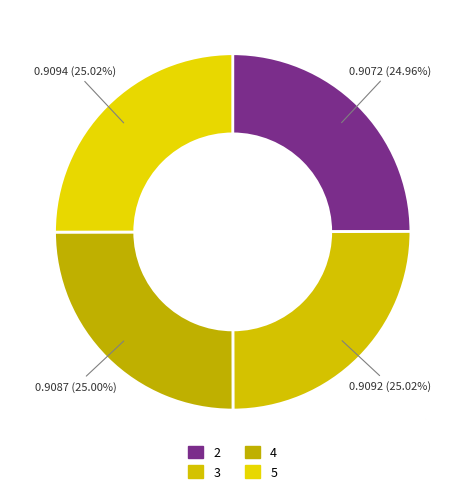

To the nearest percent, what is the combined percentage of 2 and 3?

50%